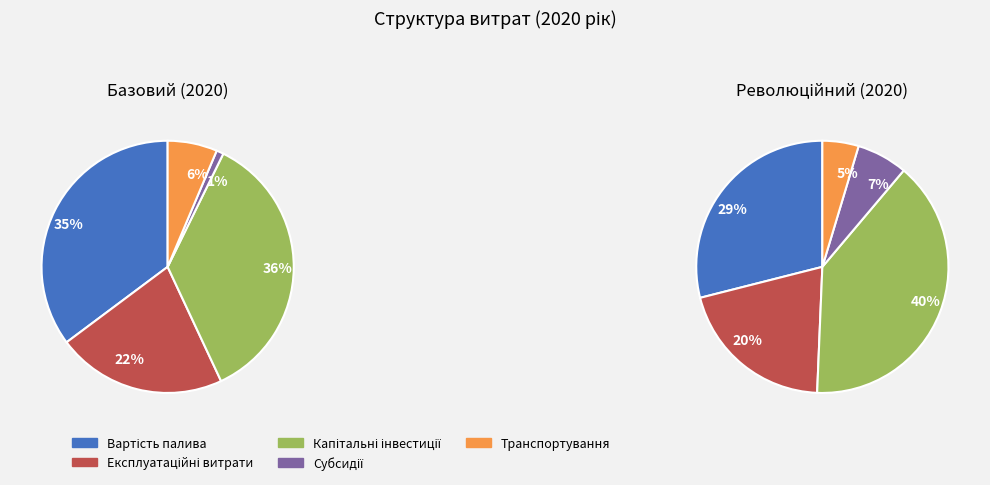

Which series has the widest spread of values?

Революційний